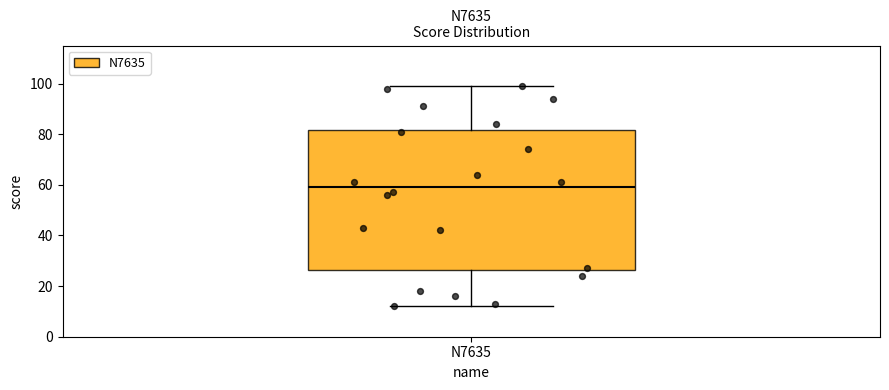

Transcribe this box plot: give where the median line is, the range the box spans, and where the two whiskers end, as read against the y-axis. The values are not printed on the chart, so give them approximately, as read against the axis.

median 60, box 26 to 82, whiskers 12 to 100